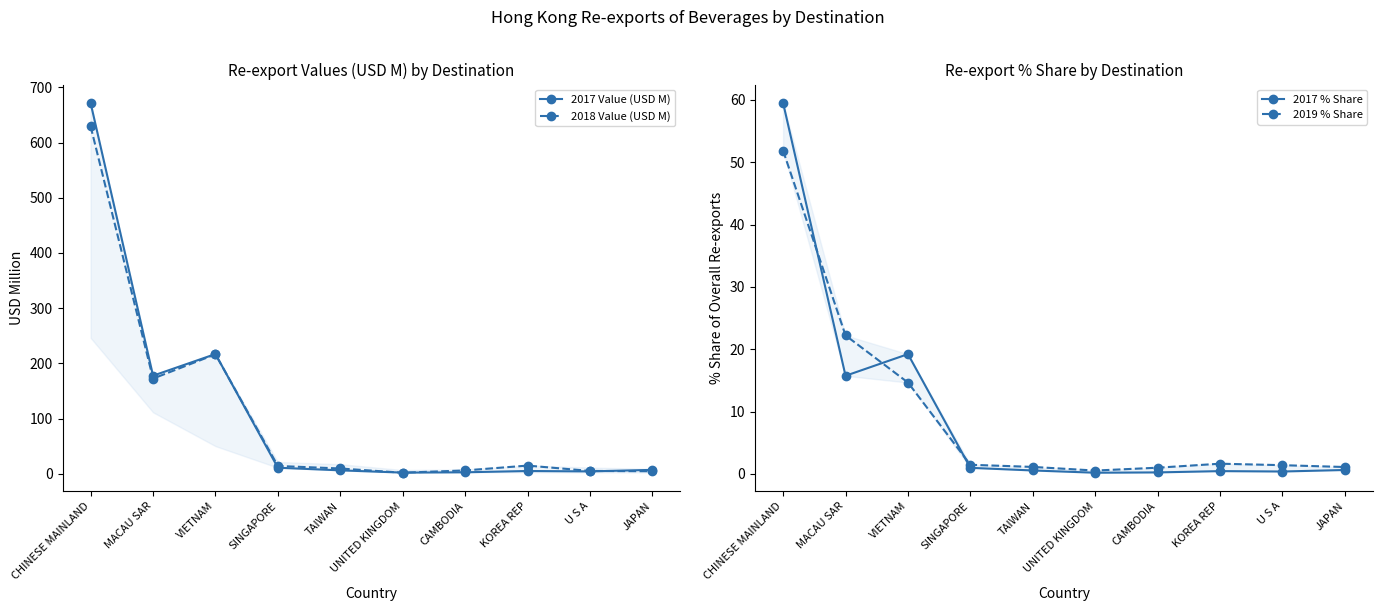

Reading left to right, what are all the values shown in this chart?

2017 Value (USD M): CHINESE MAINLAND=671.6	MACAU SAR=177.7	VIETNAM=216.9	SINGAPORE=11.0	TAIWAN=6.2	UNITED KINGDOM=2.1	CAMBODIA=2.7	KOREA REP=5.0	U S A=4.3	JAPAN=7.1
2018 Value (USD M): CHINESE MAINLAND=629.5	MACAU SAR=172.4	VIETNAM=216.4	SINGAPORE=14.2	TAIWAN=9.6	UNITED KINGDOM=1.9	CAMBODIA=6.0	KOREA REP=14.8	U S A=5.2	JAPAN=4.6
2017 % Share: CHINESE MAINLAND=59.5	MACAU SAR=15.7	VIETNAM=19.2	SINGAPORE=1.0	TAIWAN=0.5	UNITED KINGDOM=0.2	CAMBODIA=0.2	KOREA REP=0.4	U S A=0.4	JAPAN=0.6
2019 % Share: CHINESE MAINLAND=51.8	MACAU SAR=22.2	VIETNAM=14.7	SINGAPORE=1.5	TAIWAN=1.1	UNITED KINGDOM=0.5	CAMBODIA=1.0	KOREA REP=1.6	U S A=1.4	JAPAN=1.1